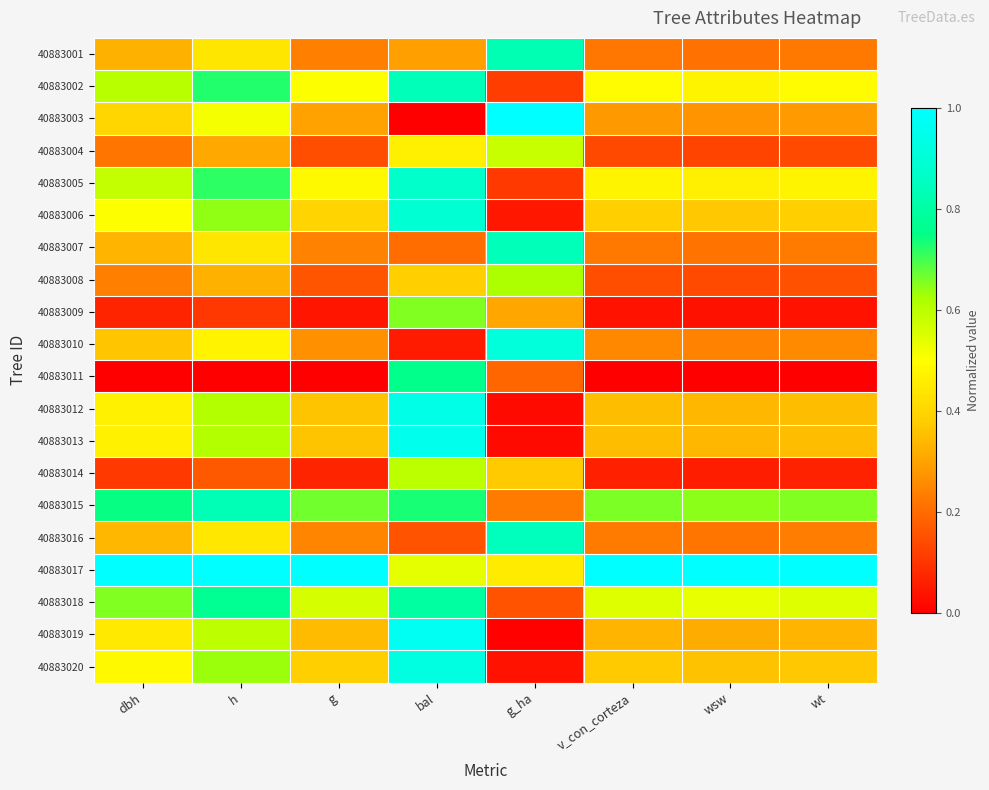

What is the total value across all series at g?

6.8